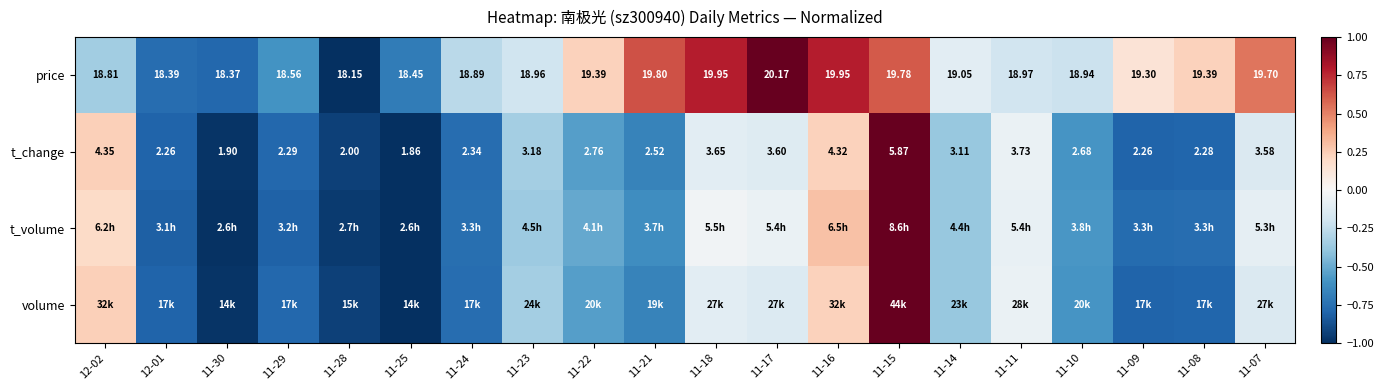

What is the sum of all price values?

-0.2